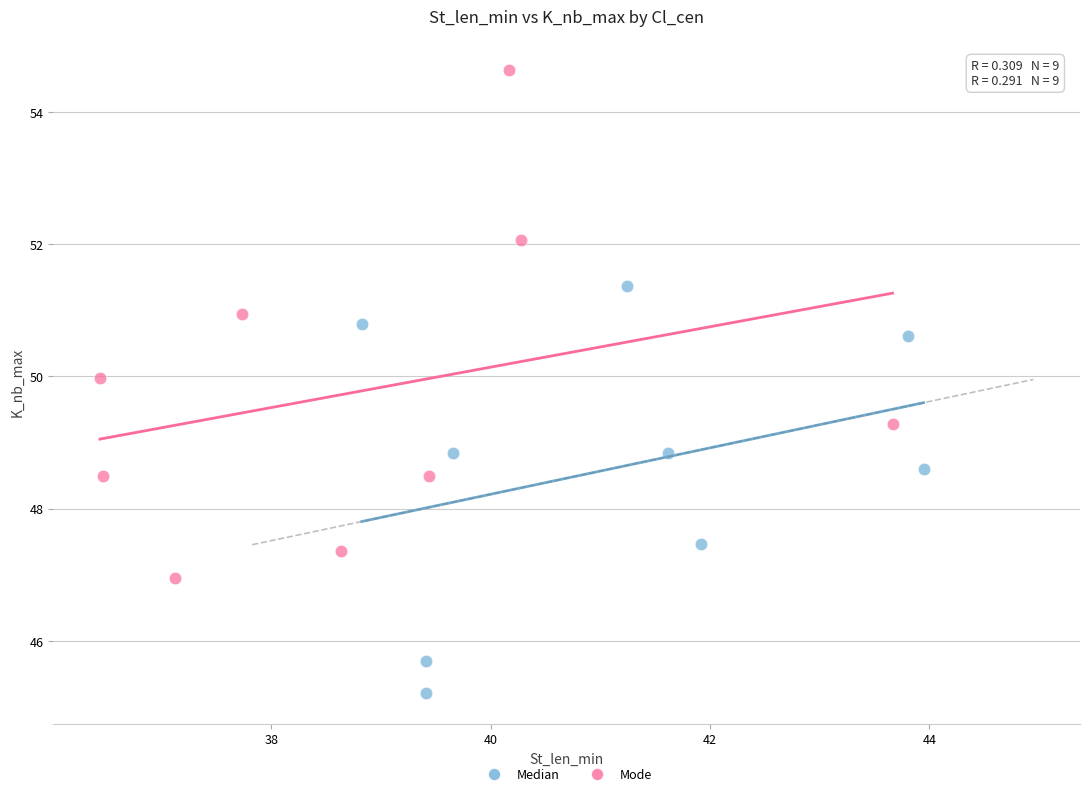

Which series contains the lowest Y value?

Median